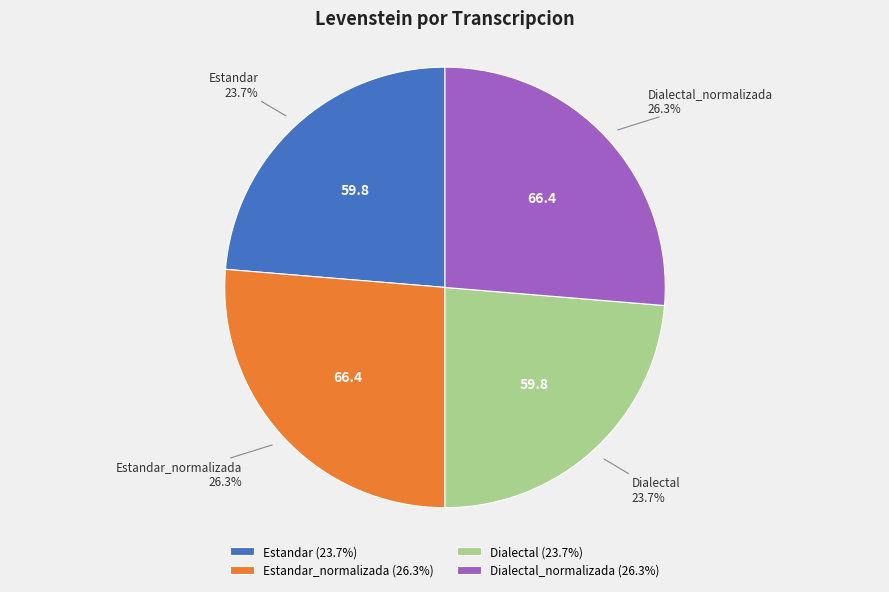

Does Dialectal_normalizada account for over 50% of the chart?

No